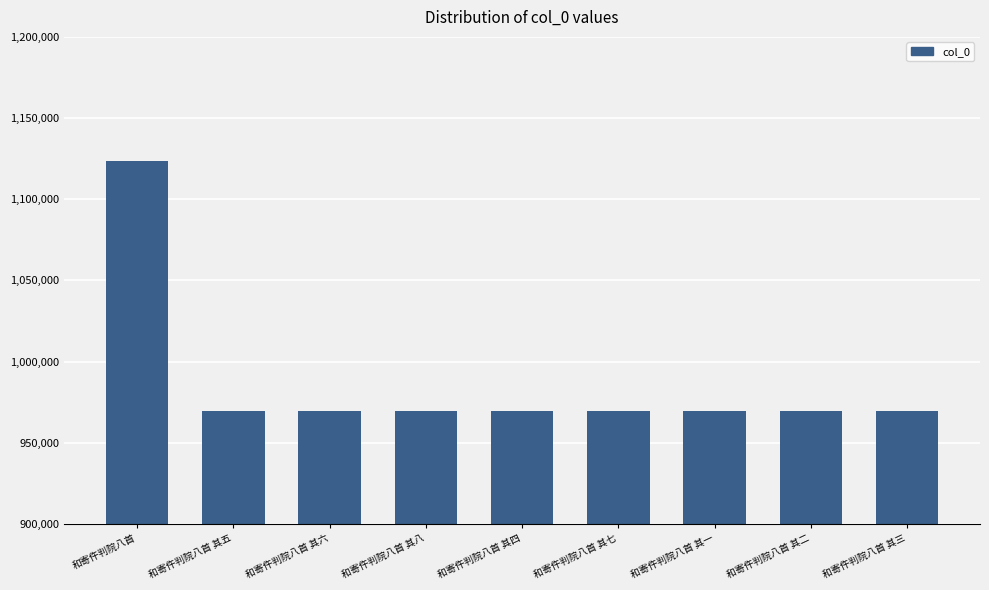

The value at 和寄仵判院八首 其四 is 969487. True or false?

True